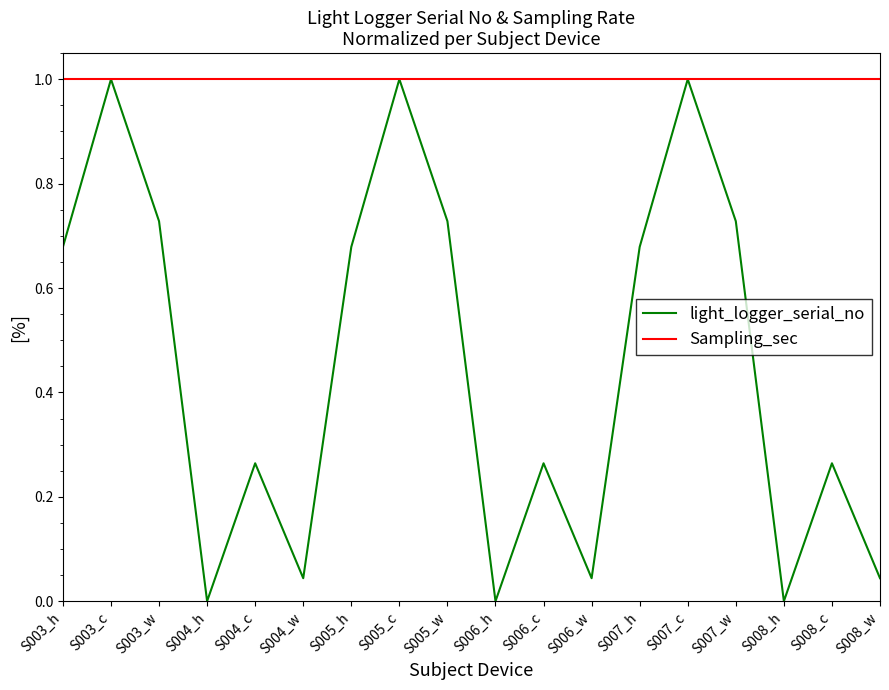

What is the maximum value for light_logger_serial_no?

1.0